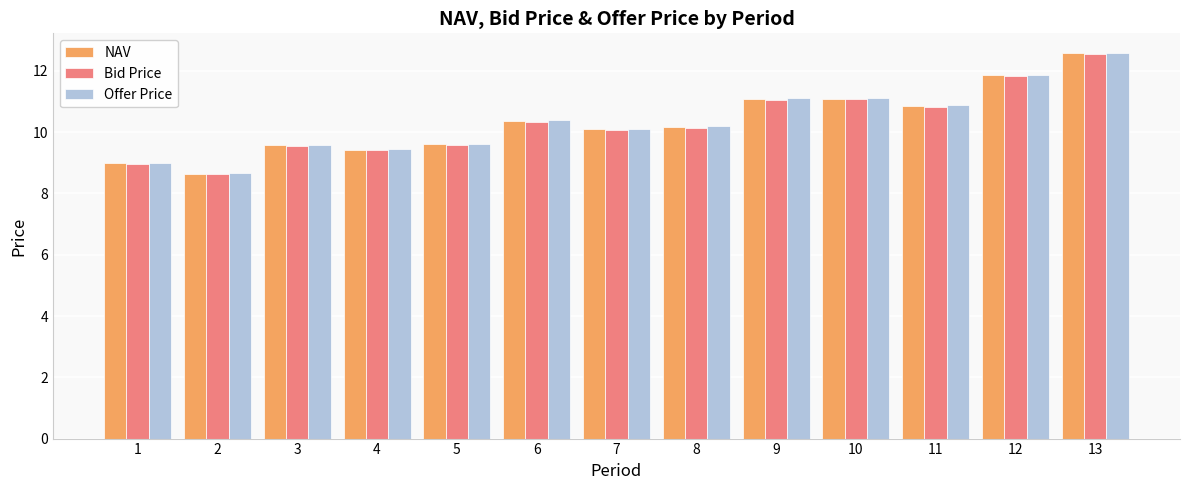

The Bid Price series shows 10.1 at 7. True or false?

True